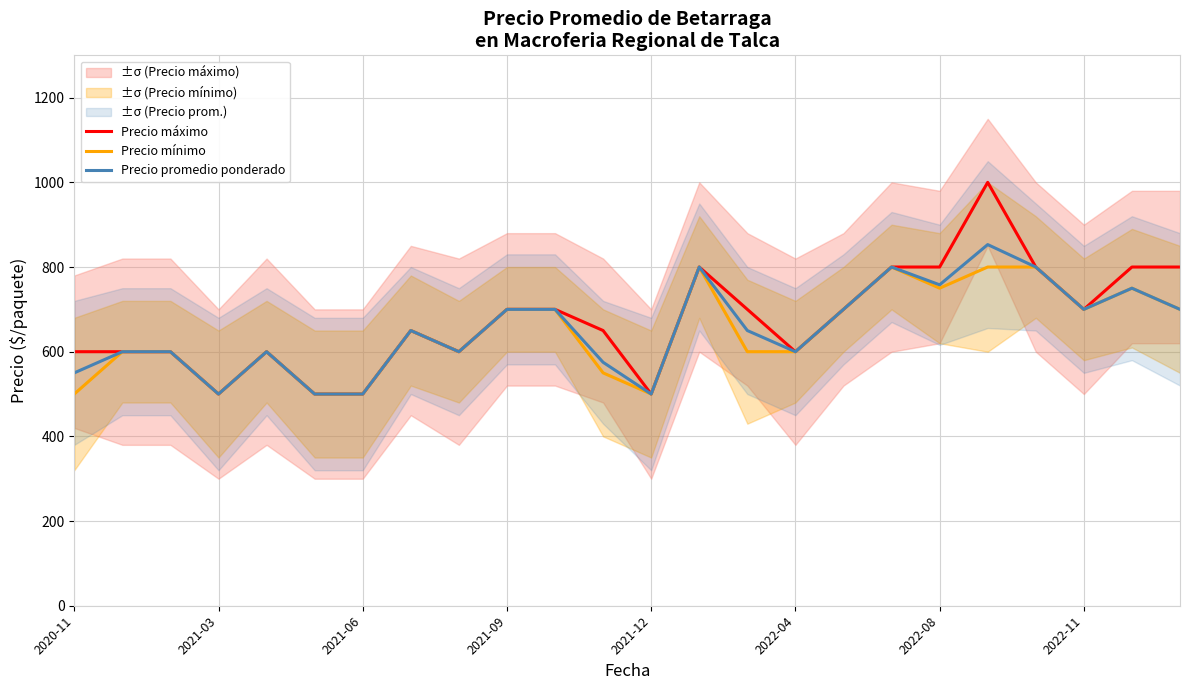

How many lines are shown in the chart?

3